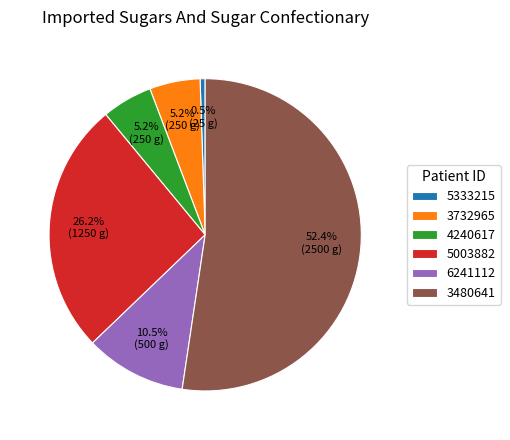

What is the smallest slice in the pie chart?

5333215